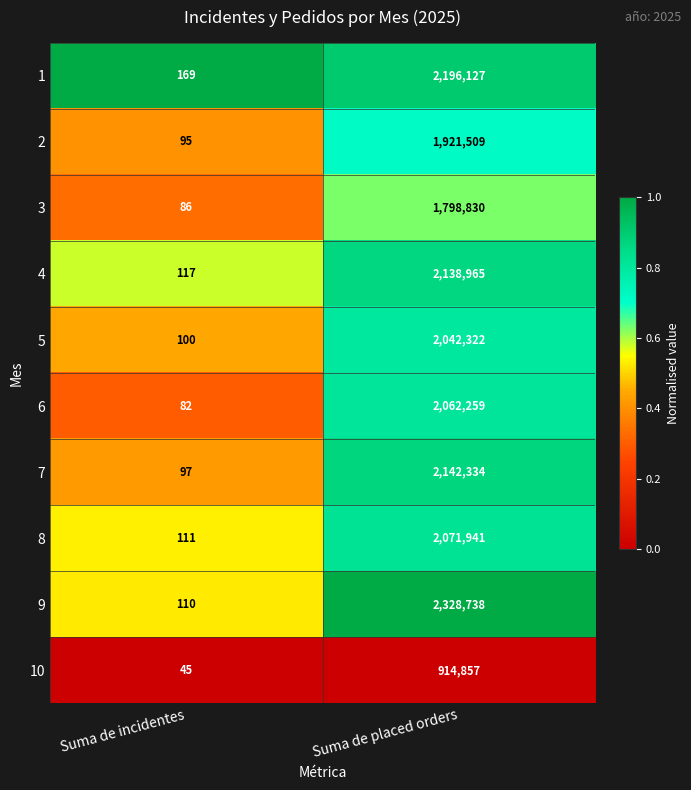

What is the lowest value of the 9 series?

110